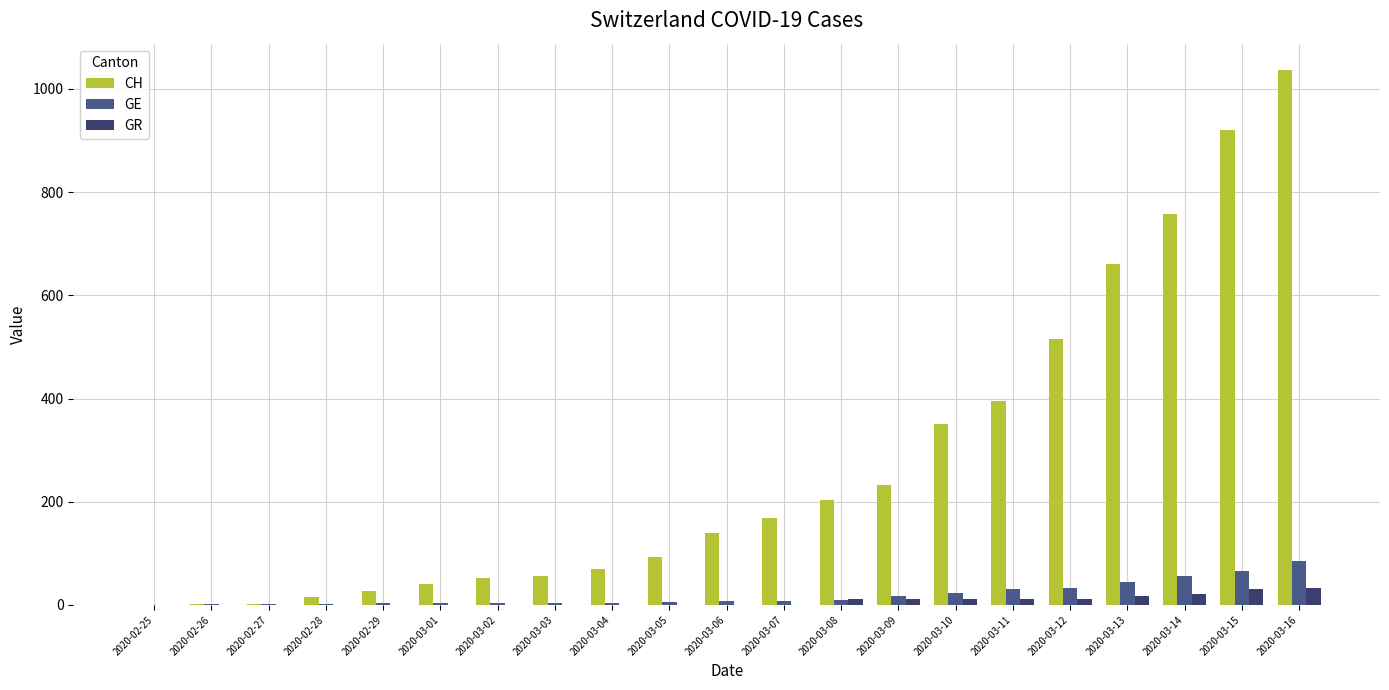

Is it true that GE equals 1 at 2020-02-26?

True